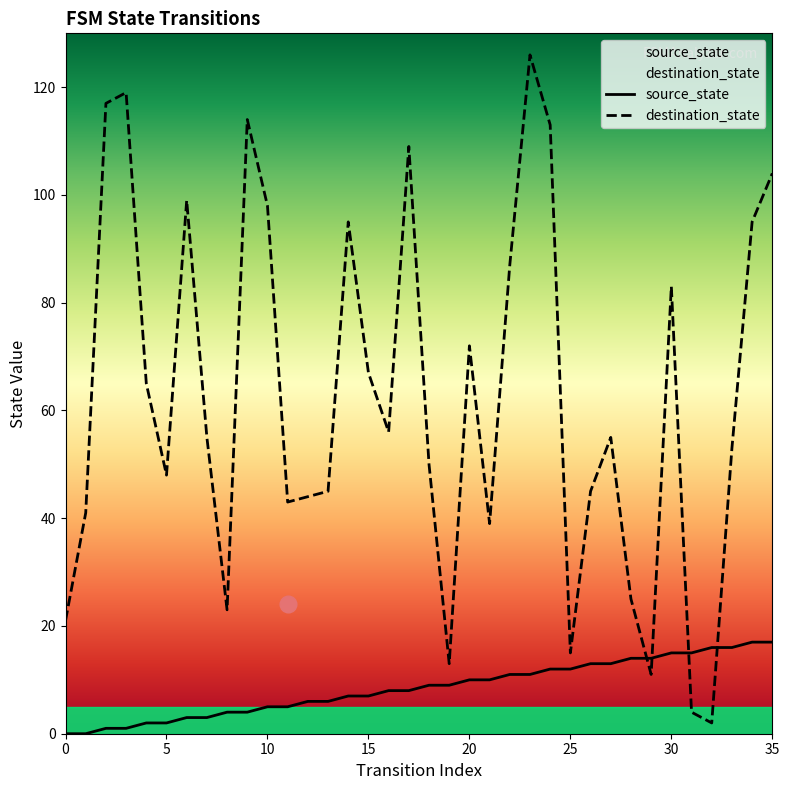

Is the value of destination_state at 1 greater than the value of source_state at 8?

Yes